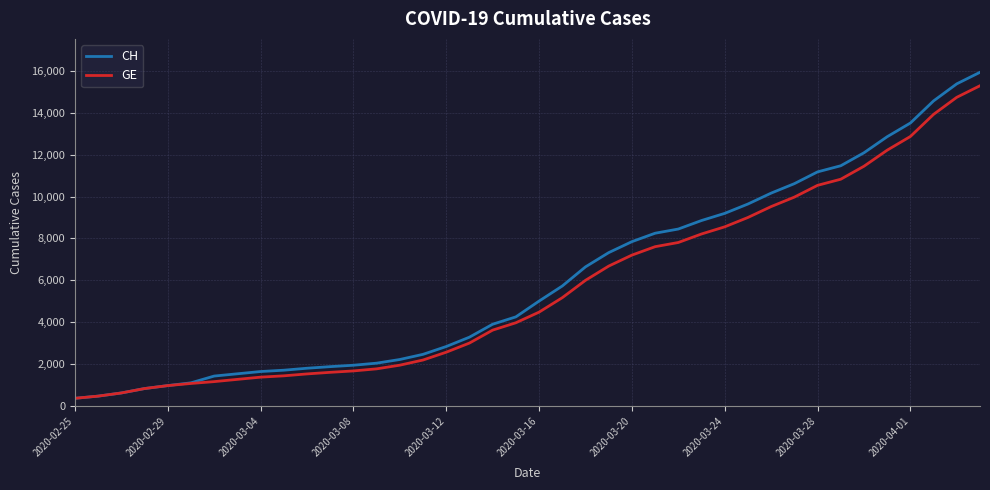

Which series has the largest range (max minus min)?

CH